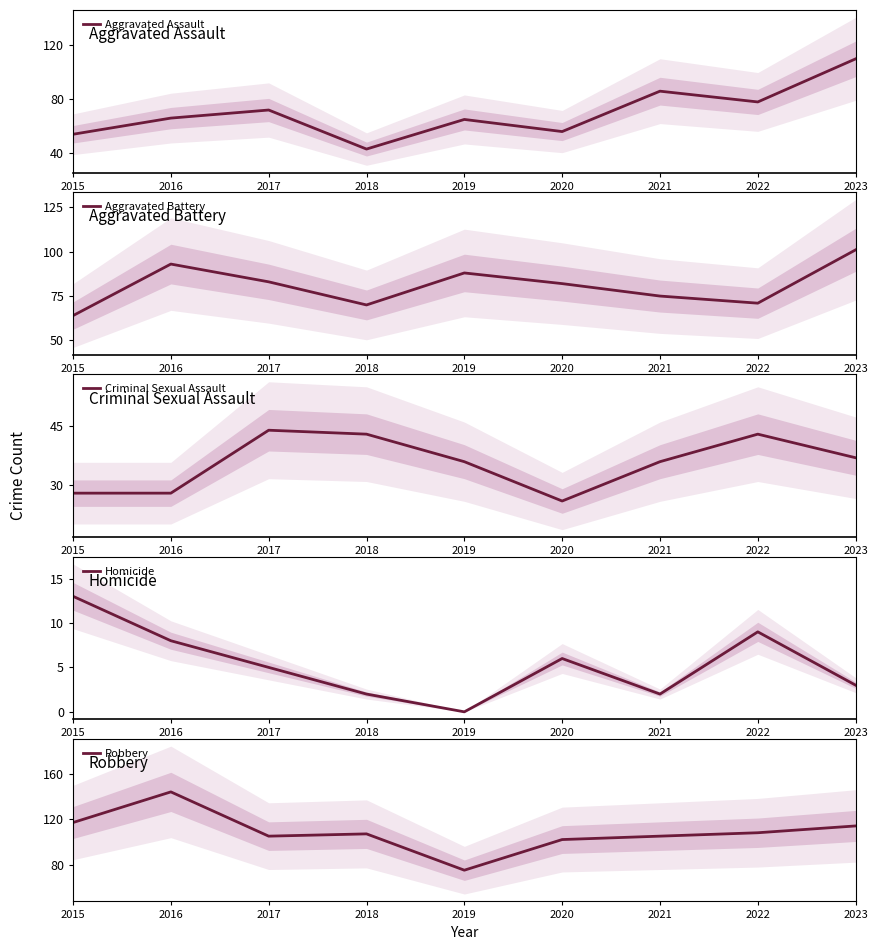

Is this an area chart (filled region under the line)?

No